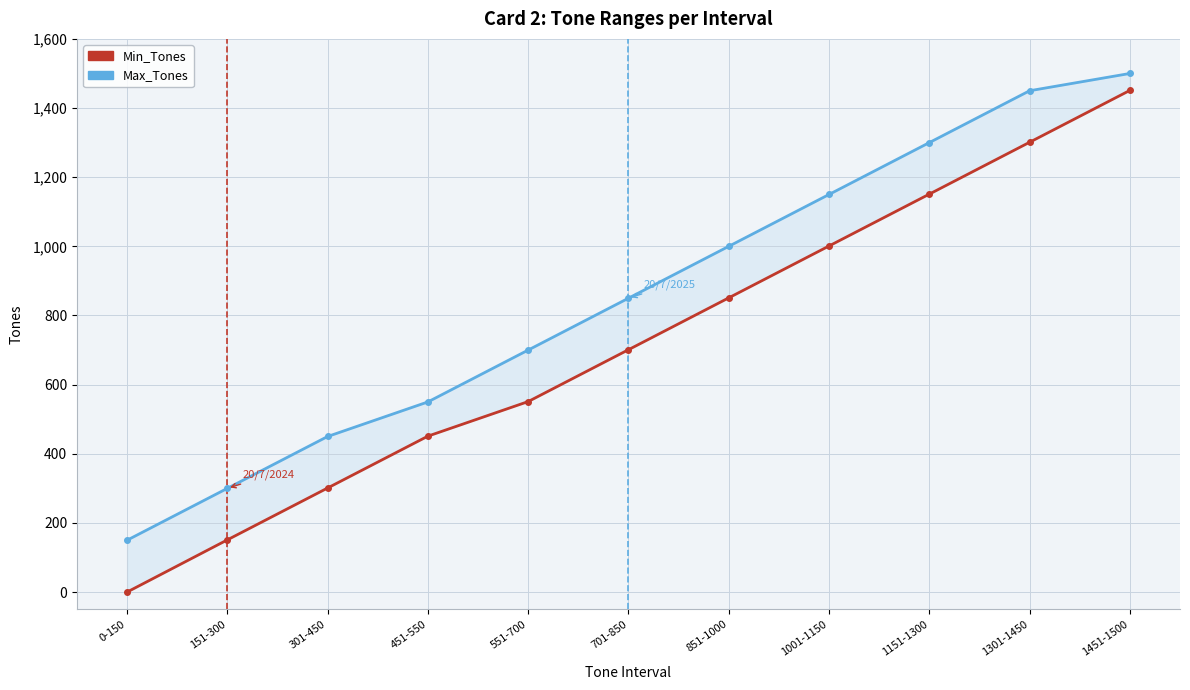

Read the Max_Tones value at 1451-1500, to the nearest 50.

1500